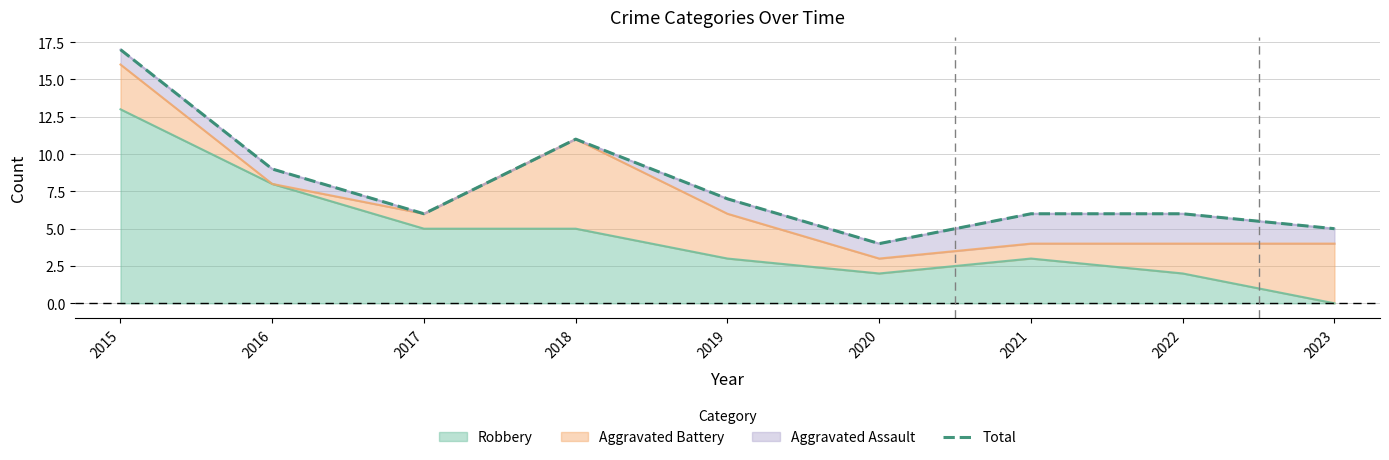

What is the value of the 3rd point from the left?

6